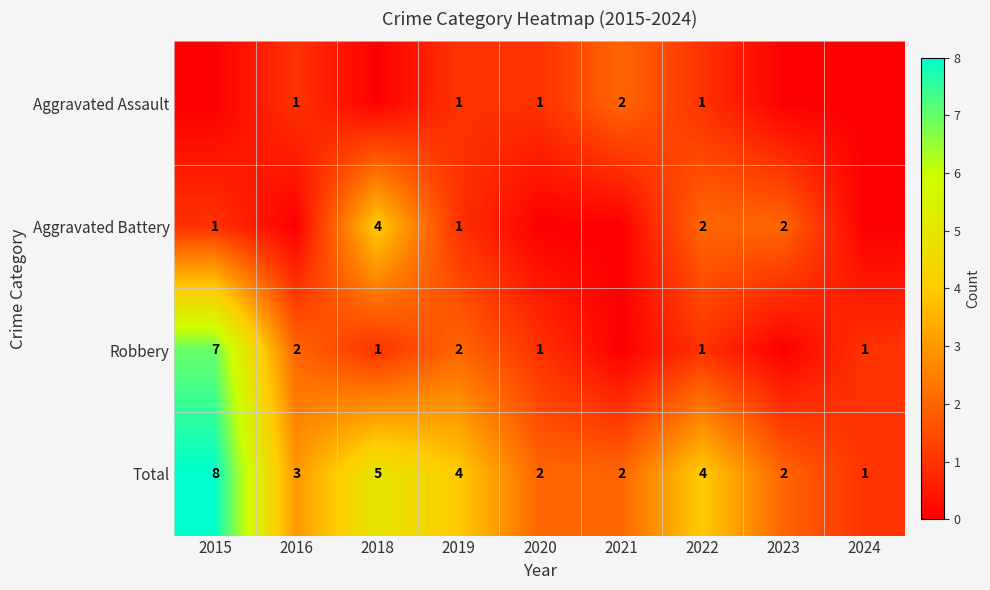

What is the sum of all Total values?

31